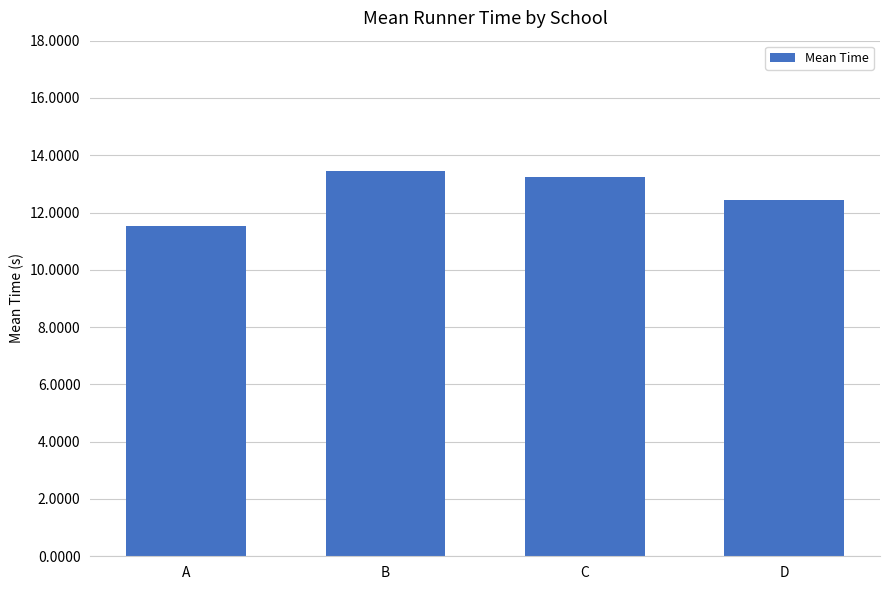

What is the sum of the values at D and C?

25.7